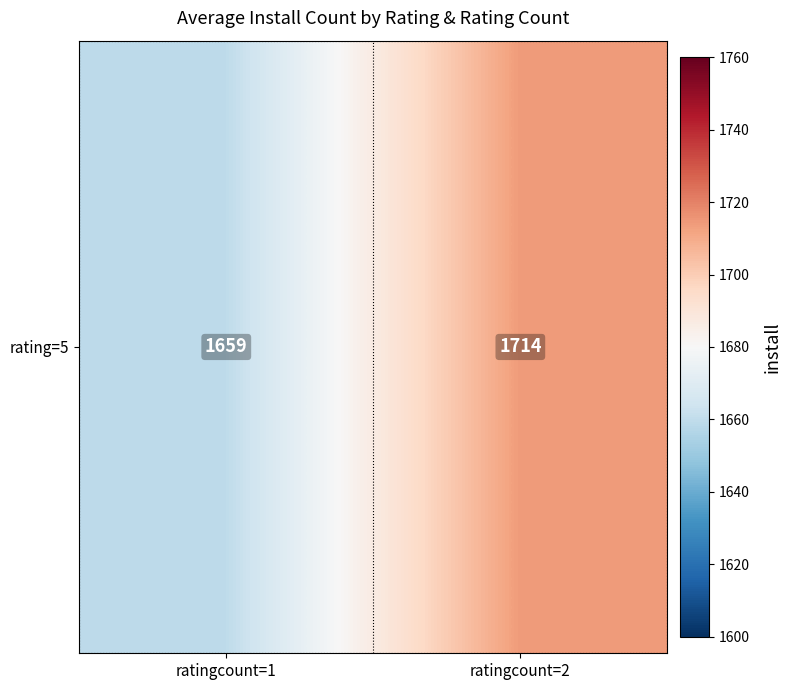

What is the average value?

1686.6